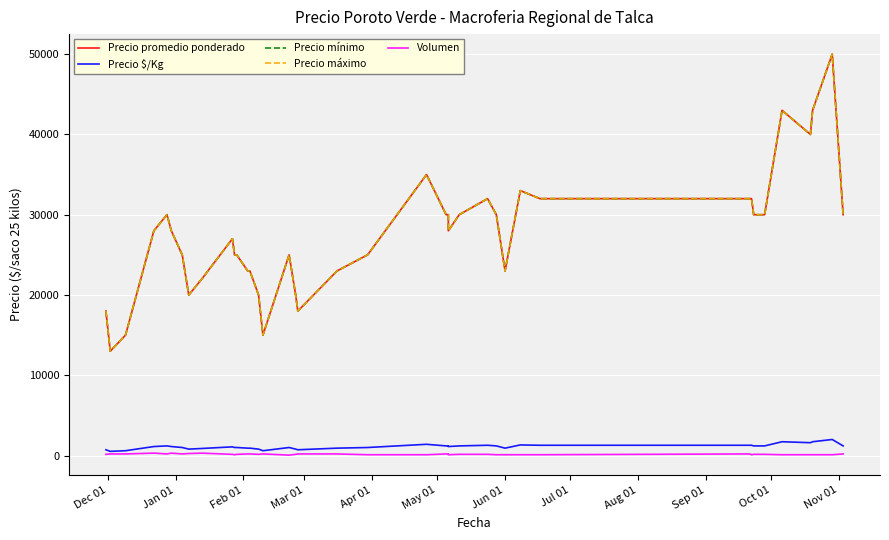

Which series has the largest range (max minus min)?

Precio promedio ponderado